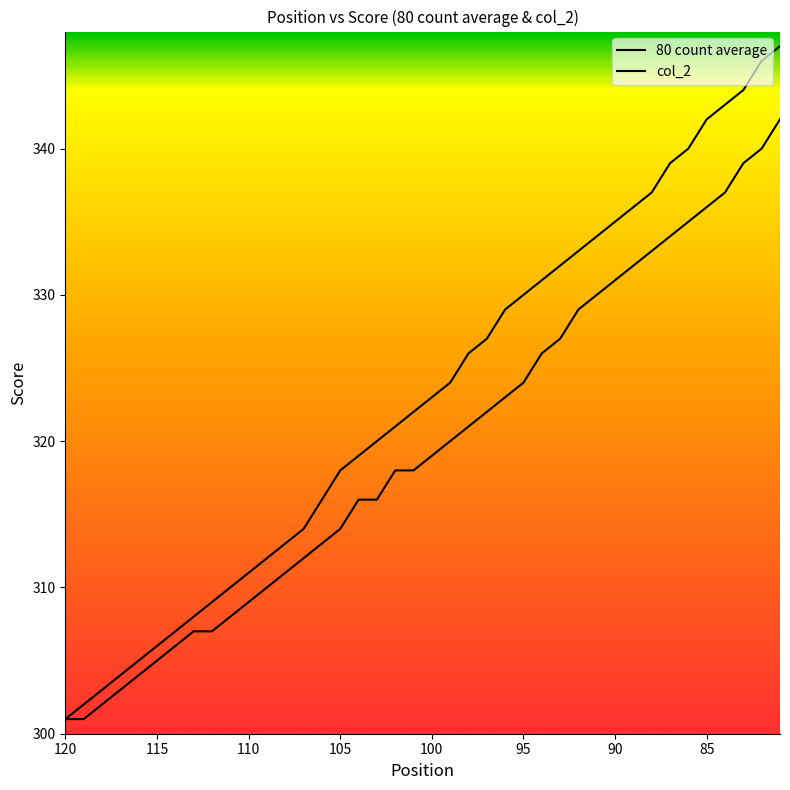

Reading left to right, list all the values displayed in this chart.

80 count average: 301	301	302	303	304	305	306	307	307	308	309	310	311	312	313	314	316	316	318	318	319	320	321	322	323	324	326	327	329	330	331	332	333	334	335	336	337	339	340	342
col_2: 301	302	303	304	305	306	307	308	309	310	311	312	313	314	316	318	319	320	321	322	323	324	326	327	329	330	331	332	333	334	335	336	337	339	340	342	343	344	346	347